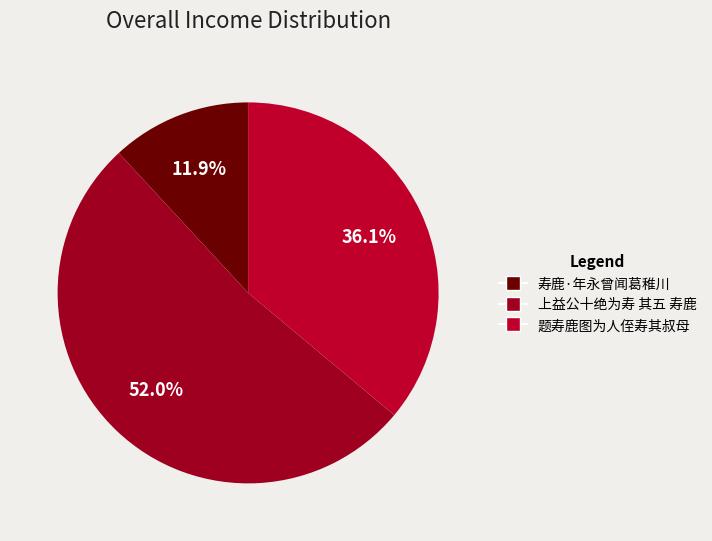

What is the change in value from 寿鹿·年永曾闻葛稚川 to 上益公十绝为寿 其五 寿鹿?

+674577